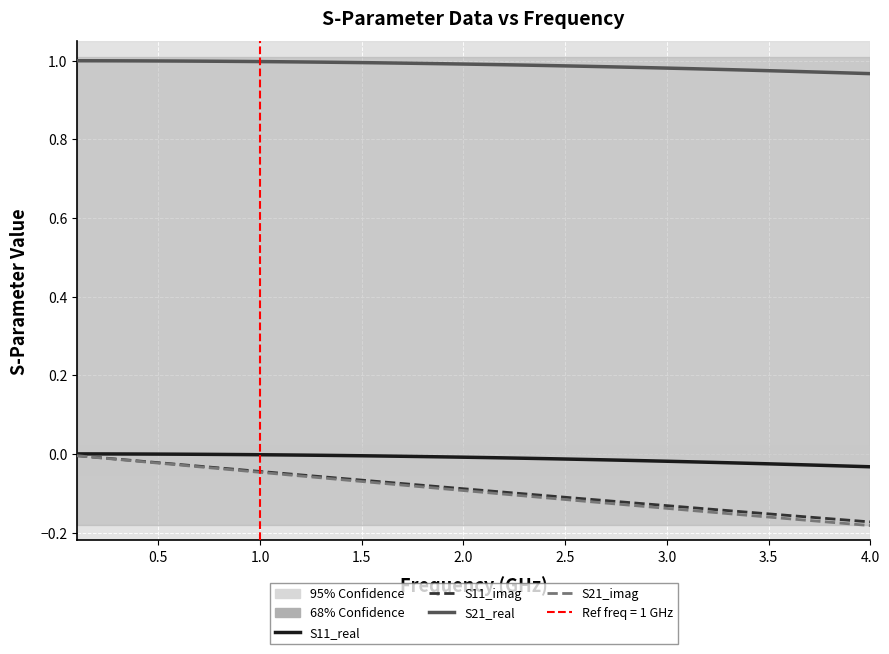

What is the value of the S11_imag point at the 33rd from the left?

-0.1